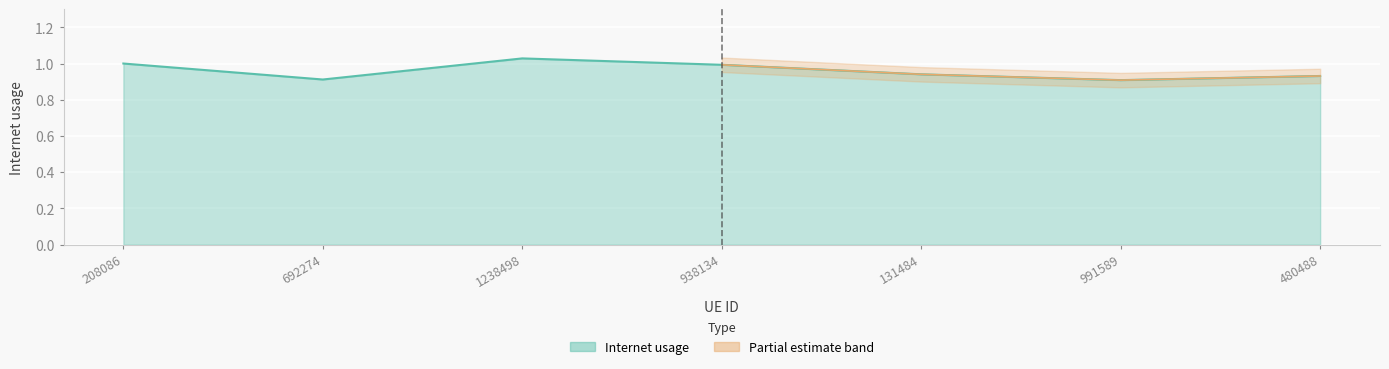

What is the sum of all values?

6.7